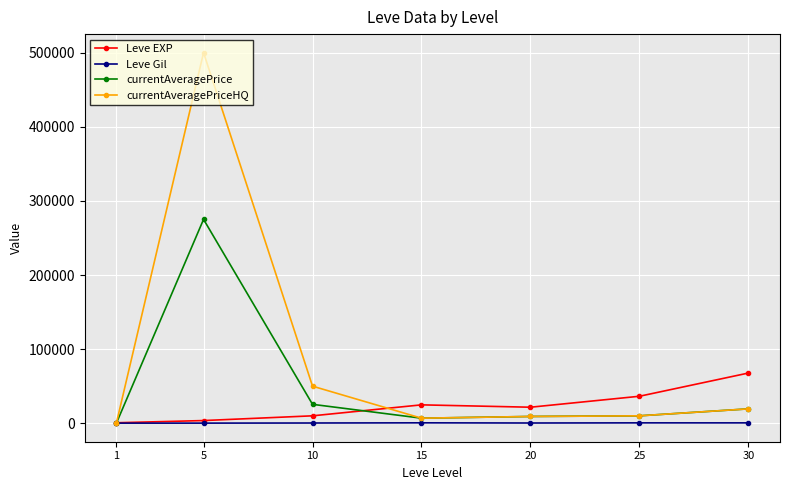

Between 1 and 10, which series saw the biggest shift?

currentAveragePriceHQ